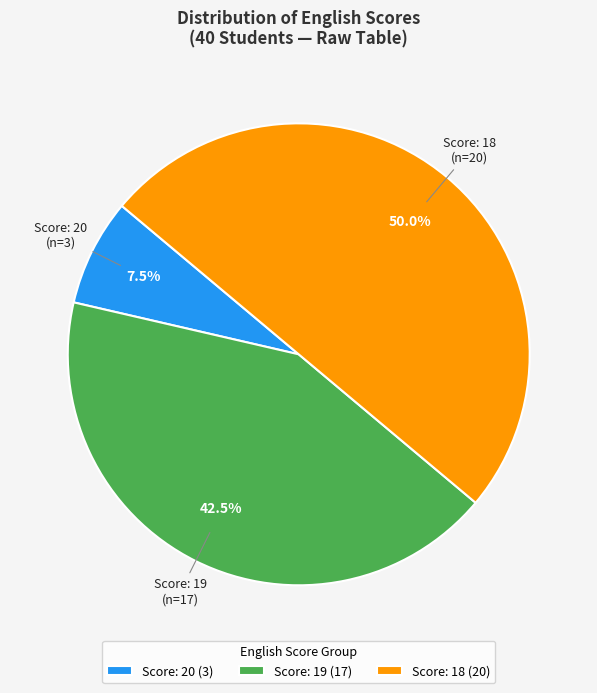

Does Score: 19 (17) represent more than half of the total?

No